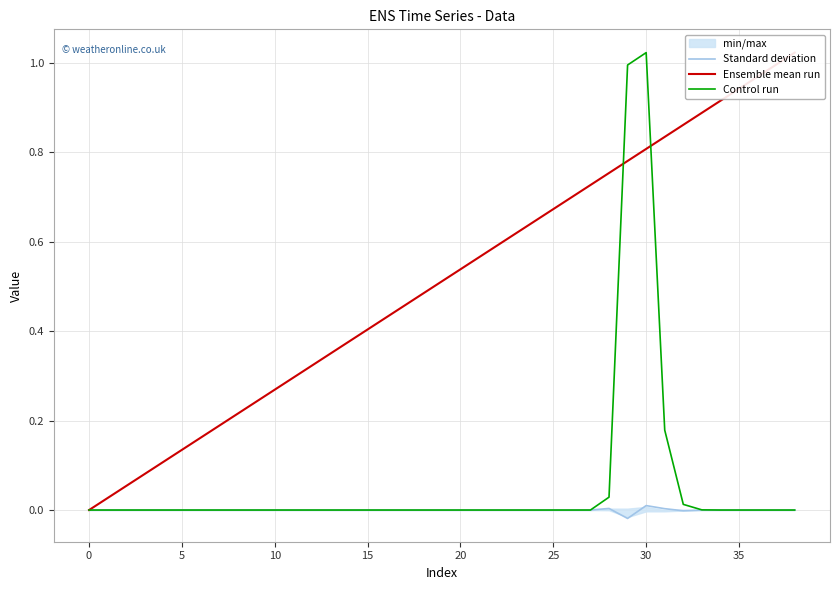

Between which two adjacent categories do Control run and Standard deviation first intersect?

27 and 28